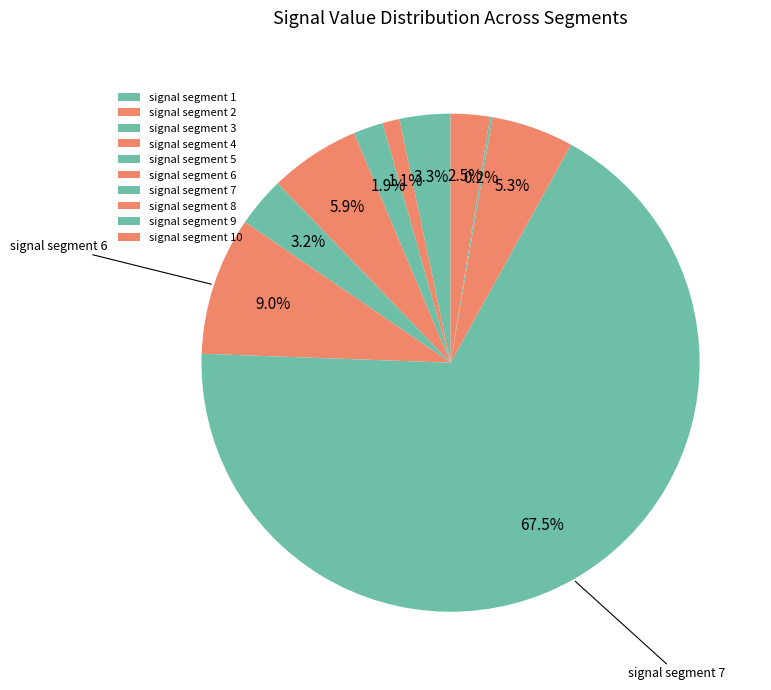

Which category has the biggest portion of the pie?

signal segment 7